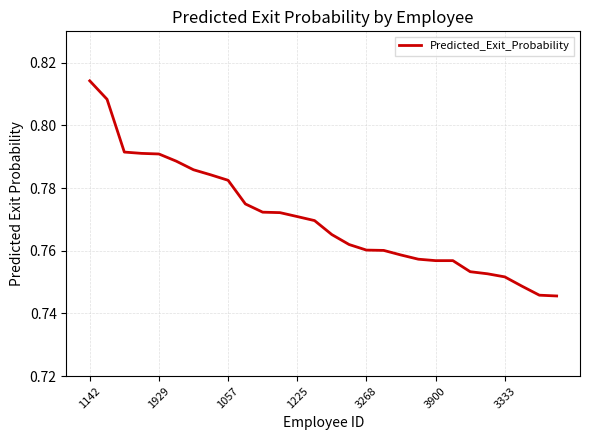

The chart shows a value of 0.3 at 1929. True or false?

False